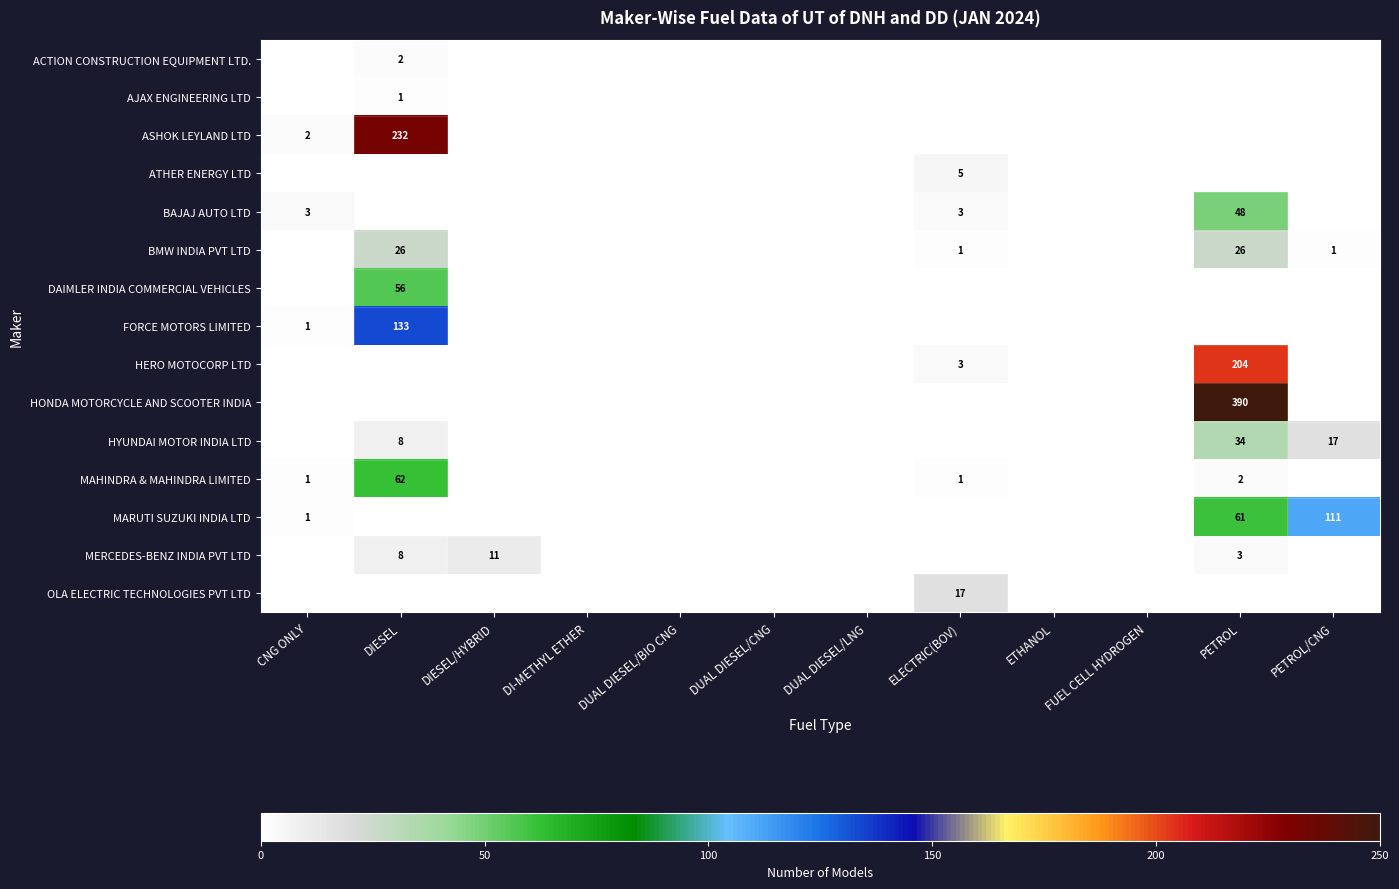

Which series changed the most between DIESEL and PETROL?

HONDA MOTORCYCLE AND SCOOTER INDIA